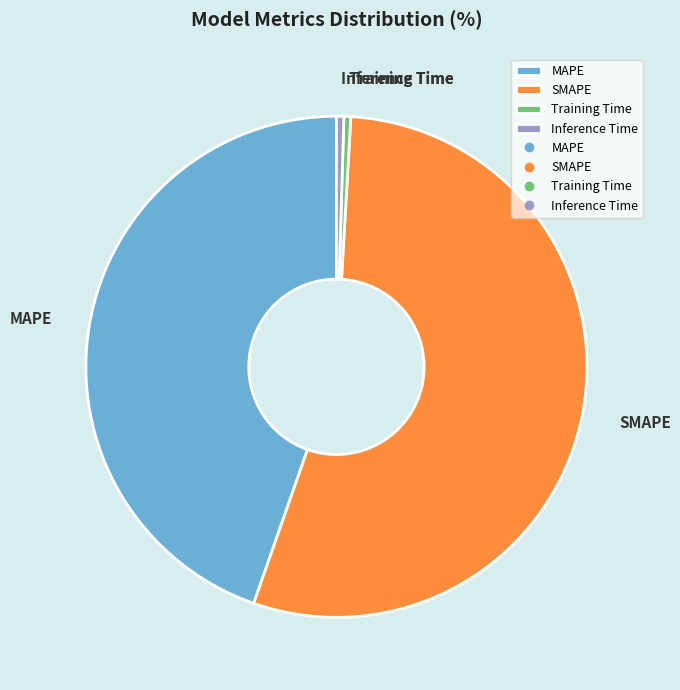

How many slices are in this pie chart?

4